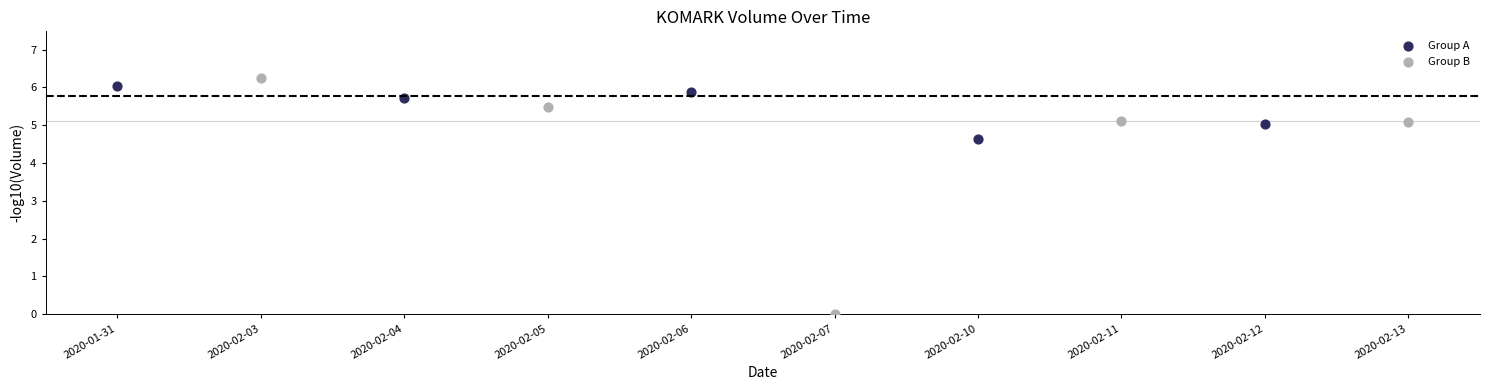

Which series has the widest spread of Y values?

Group B